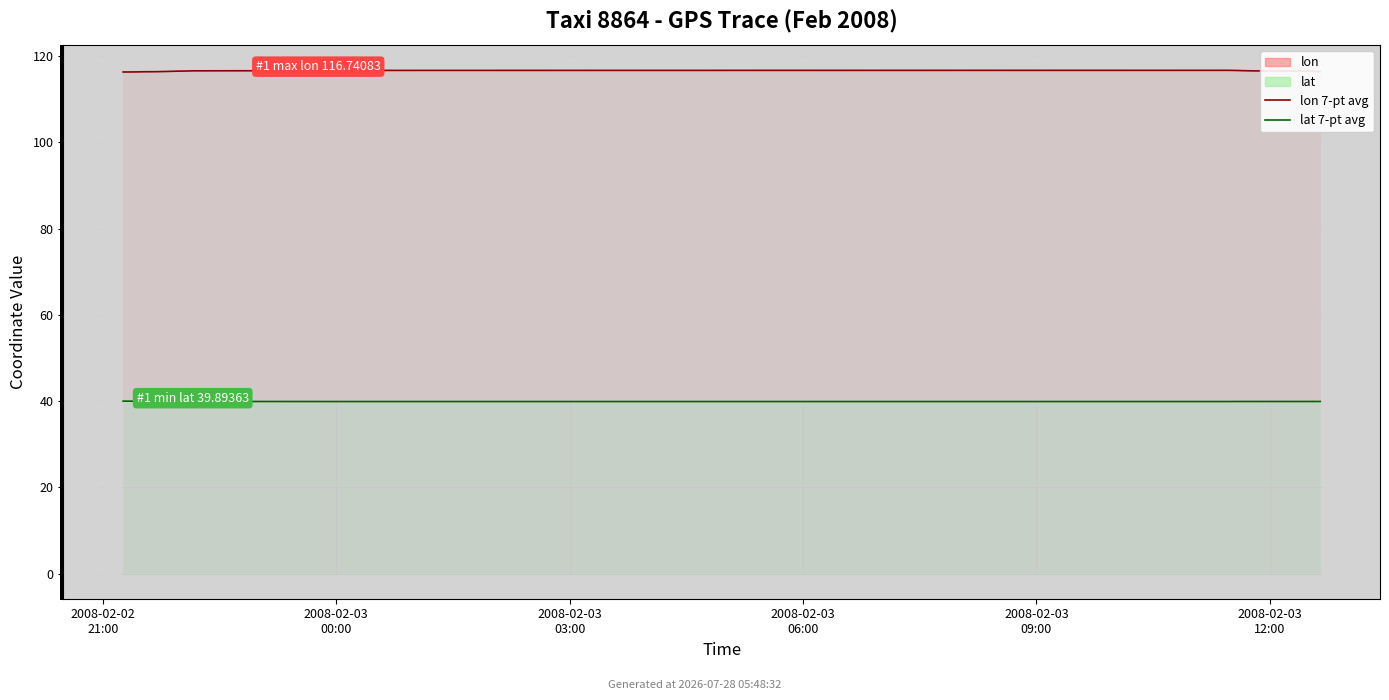

Which series has the widest spread of values?

lon 7-pt avg